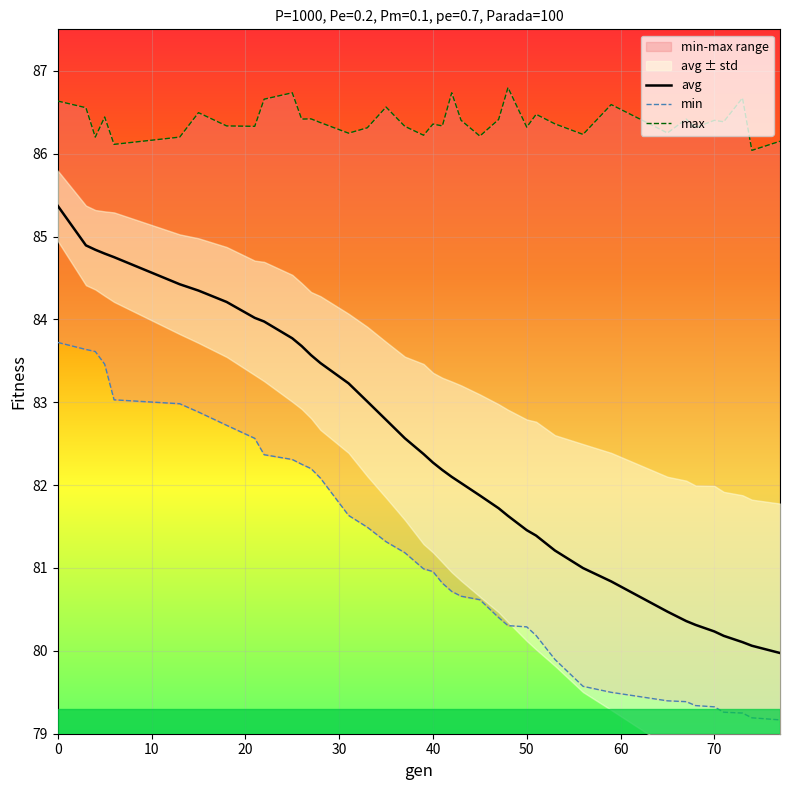

What is the lowest value of the avg series?

80.0